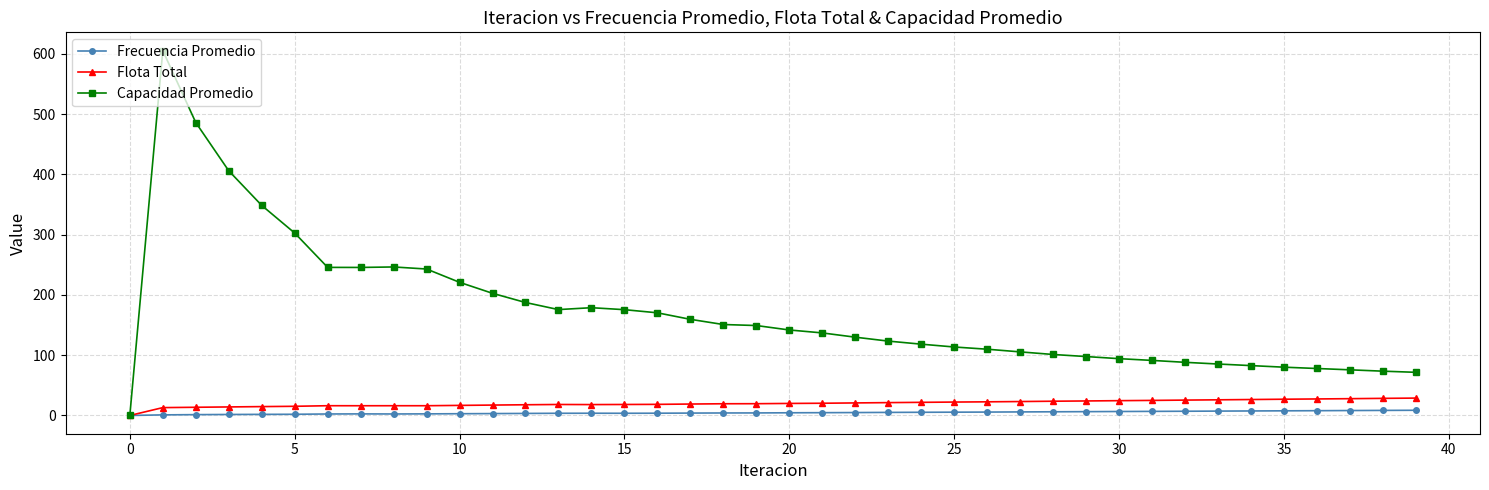

Which series has the widest spread of values?

Capacidad Promedio